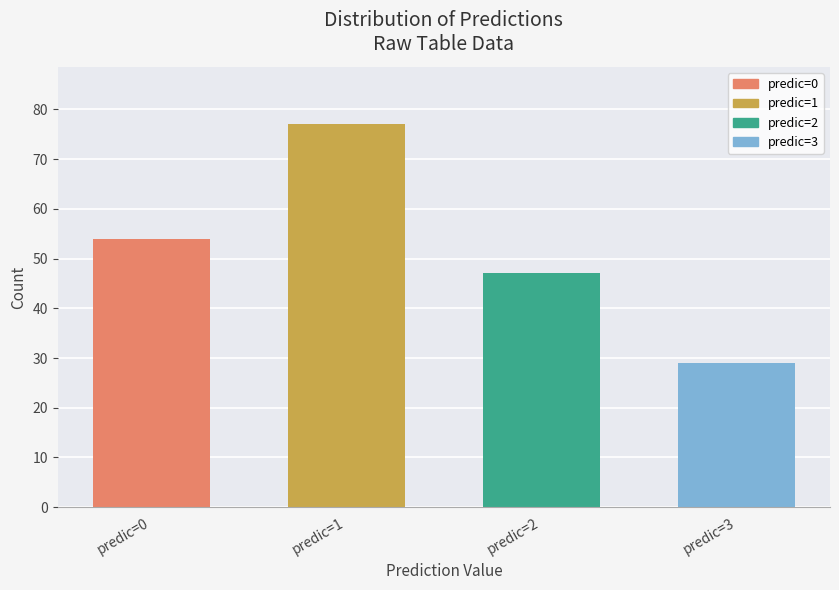

What is the difference between the values at 3 and 1?

48